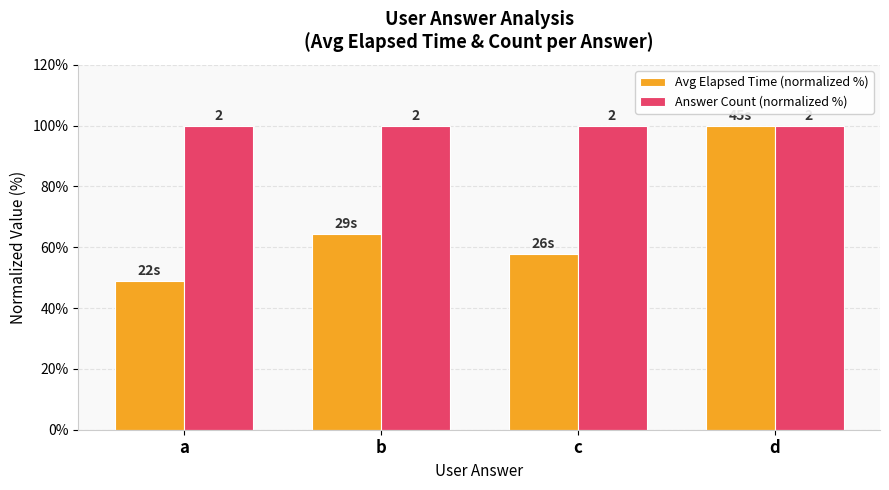

Is it true that Answer Count (normalized %) equals 169.0 at a?

False